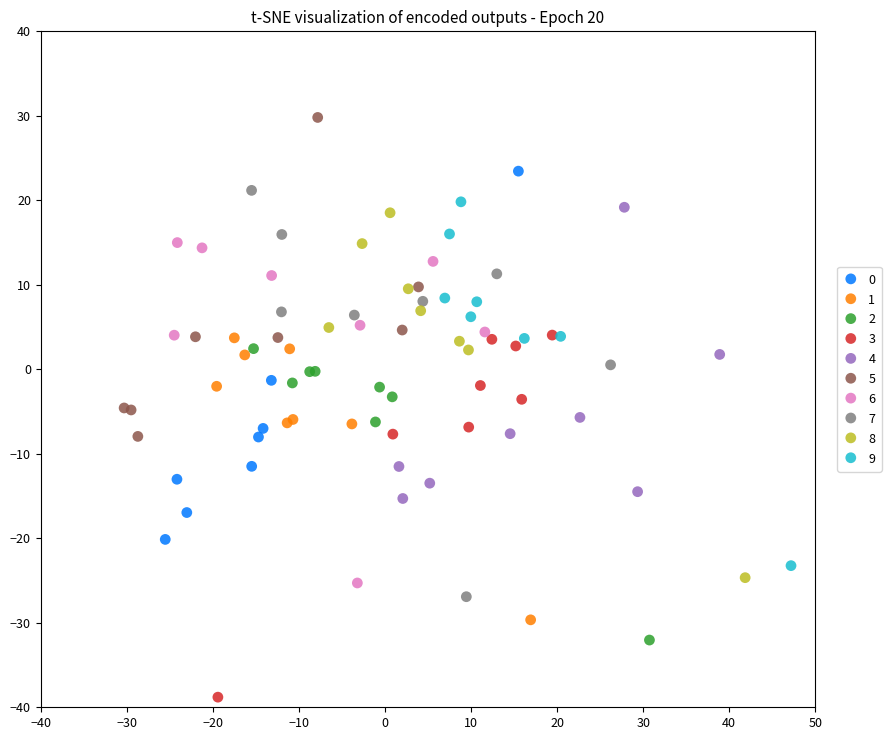

Which series contains the lowest Y value?

3